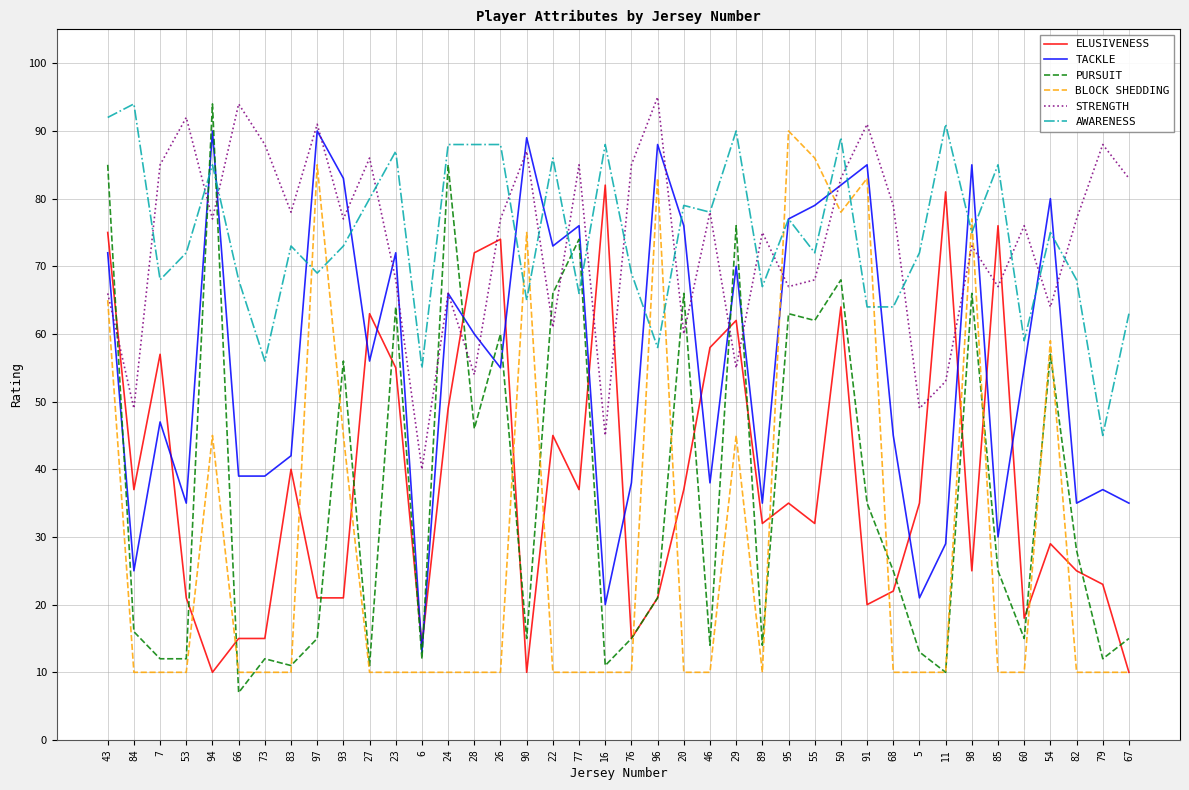

Reading left to right, what are all the values shown in this chart?

ELUSIVENESS: 43=75	84=37	7=57	53=21	94=10	66=15	73=15	83=40	97=21	93=21	27=63	23=55	6=14	24=49	28=72	26=74	90=10	22=45	77=37	16=82	76=15	96=21	20=37	46=58	29=62	89=32	95=35	55=32	50=64	91=20	68=22	5=35	11=81	98=25	85=76	60=18	54=29	82=25	79=23	67=10
TACKLE: 43=72	84=25	7=47	53=35	94=90	66=39	73=39	83=42	97=90	93=83	27=56	23=72	6=13	24=66	28=60	26=55	90=89	22=73	77=76	16=20	76=38	96=88	20=76	46=38	29=70	89=35	95=77	55=79	50=82	91=85	68=45	5=21	11=29	98=85	85=30	60=55	54=80	82=35	79=37	67=35
PURSUIT: 43=85	84=16	7=12	53=12	94=94	66=7	73=12	83=11	97=15	93=56	27=11	23=64	6=12	24=85	28=46	26=60	90=15	22=66	77=74	16=11	76=15	96=21	20=66	46=14	29=76	89=14	95=63	55=62	50=68	91=35	68=25	5=13	11=10	98=66	85=25	60=15	54=57	82=28	79=12	67=15
BLOCK SHEDDING: 43=65	84=10	7=10	53=10	94=45	66=10	73=10	83=10	97=85	93=45	27=10	23=10	6=10	24=10	28=10	26=10	90=75	22=10	77=10	16=10	76=10	96=83	20=10	46=10	29=45	89=10	95=90	55=86	50=78	91=83	68=10	5=10	11=10	98=77	85=10	60=10	54=59	82=10	79=10	67=10
STRENGTH: 43=66	84=49	7=85	53=92	94=77	66=94	73=88	83=78	97=91	93=77	27=86	23=68	6=40	24=66	28=54	26=77	90=87	22=61	77=85	16=45	76=85	96=95	20=60	46=78	29=55	89=75	95=67	55=68	50=83	91=91	68=79	5=49	11=53	98=73	85=67	60=76	54=64	82=77	79=88	67=83
AWARENESS: 43=92	84=94	7=68	53=72	94=85	66=68	73=56	83=73	97=69	93=73	27=80	23=87	6=55	24=88	28=88	26=88	90=65	22=86	77=66	16=88	76=69	96=58	20=79	46=78	29=90	89=67	95=77	55=72	50=89	91=64	68=64	5=72	11=91	98=75	85=85	60=59	54=75	82=68	79=45	67=63